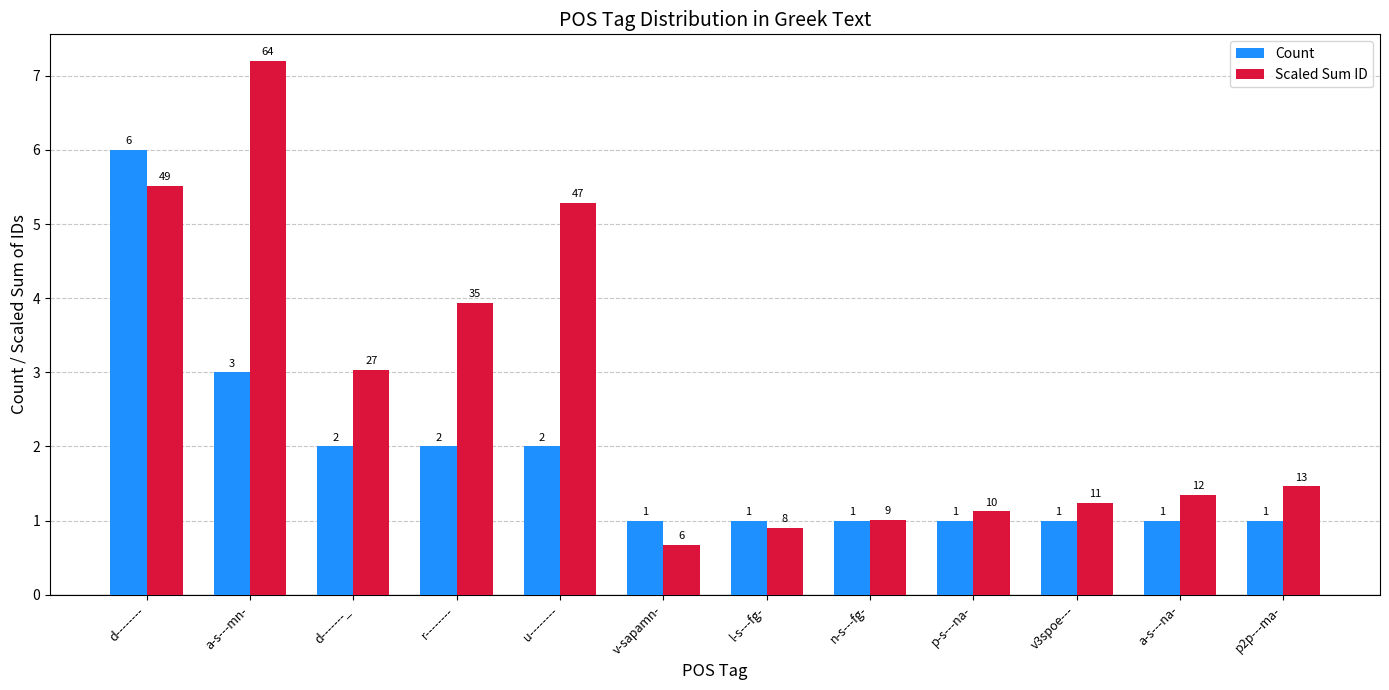

What are all the series names shown in the legend?

Count, Scaled Sum ID